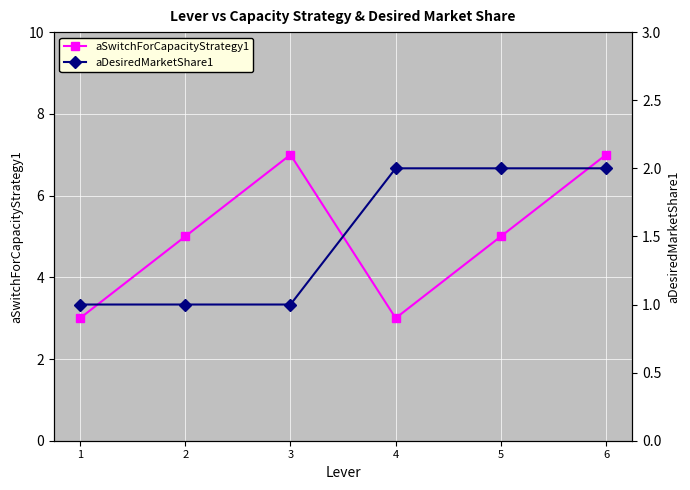

Which has a higher value, 3 or 1?

3